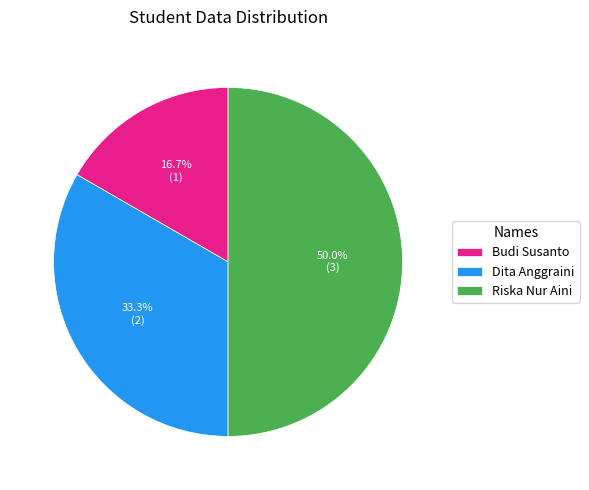

To the nearest percent, what is the difference between the largest and smallest slice percentages?

33%